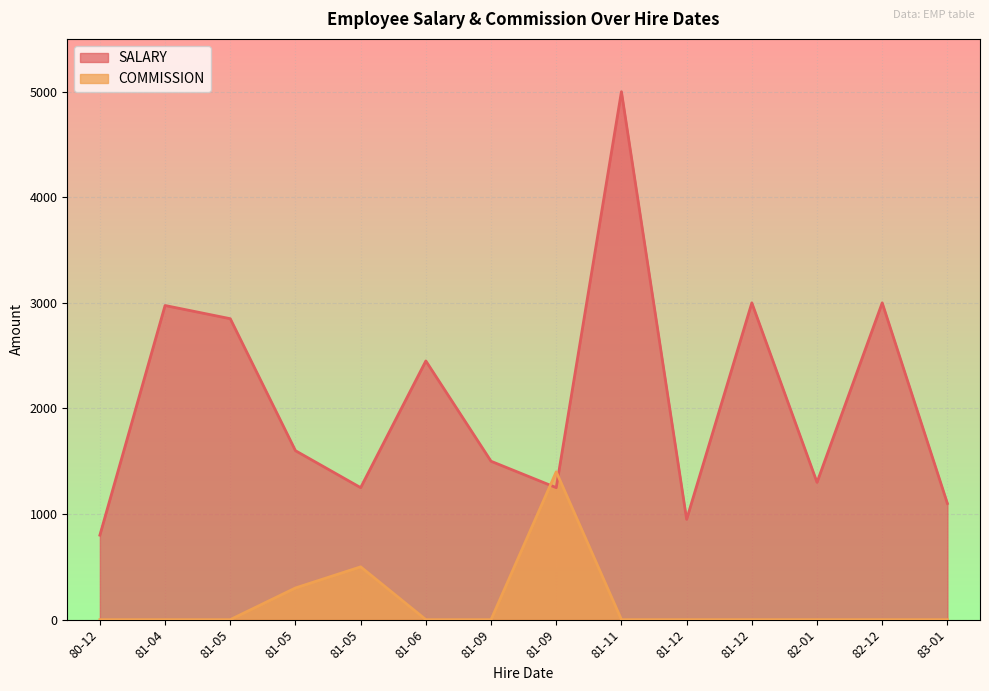

The value of COMMISSION at 1981-09-08 is 0. True or false?

True